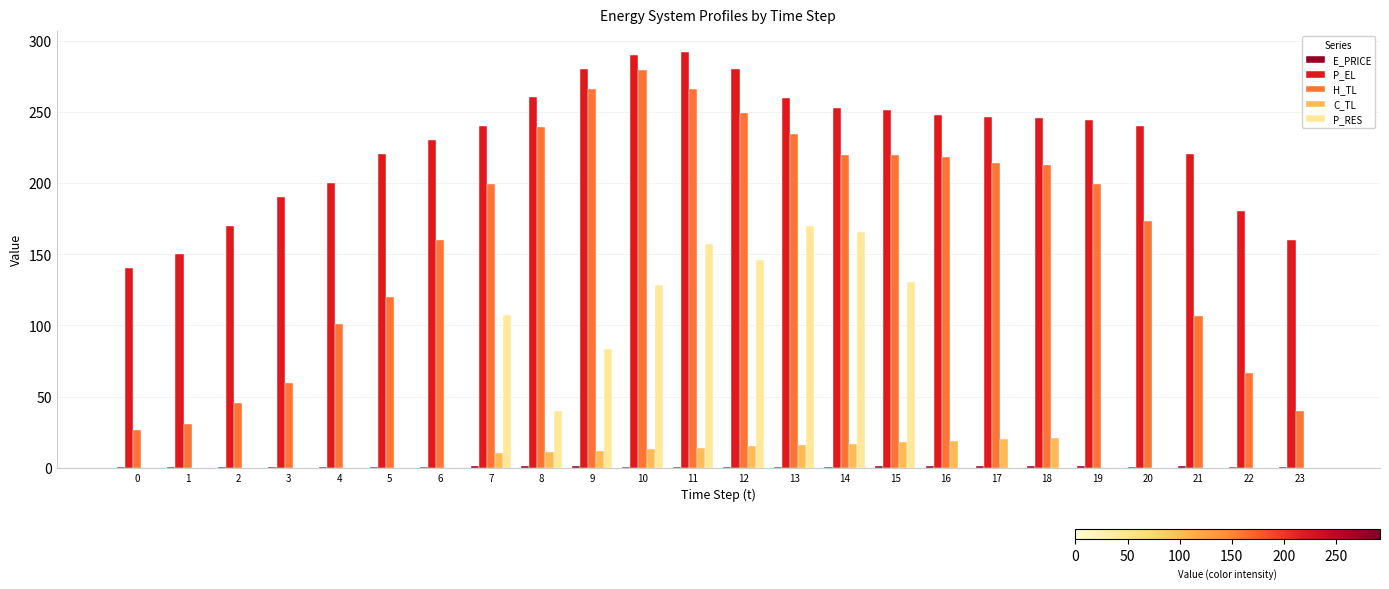

Between 12 and 19, which series saw the biggest shift?

P_RES